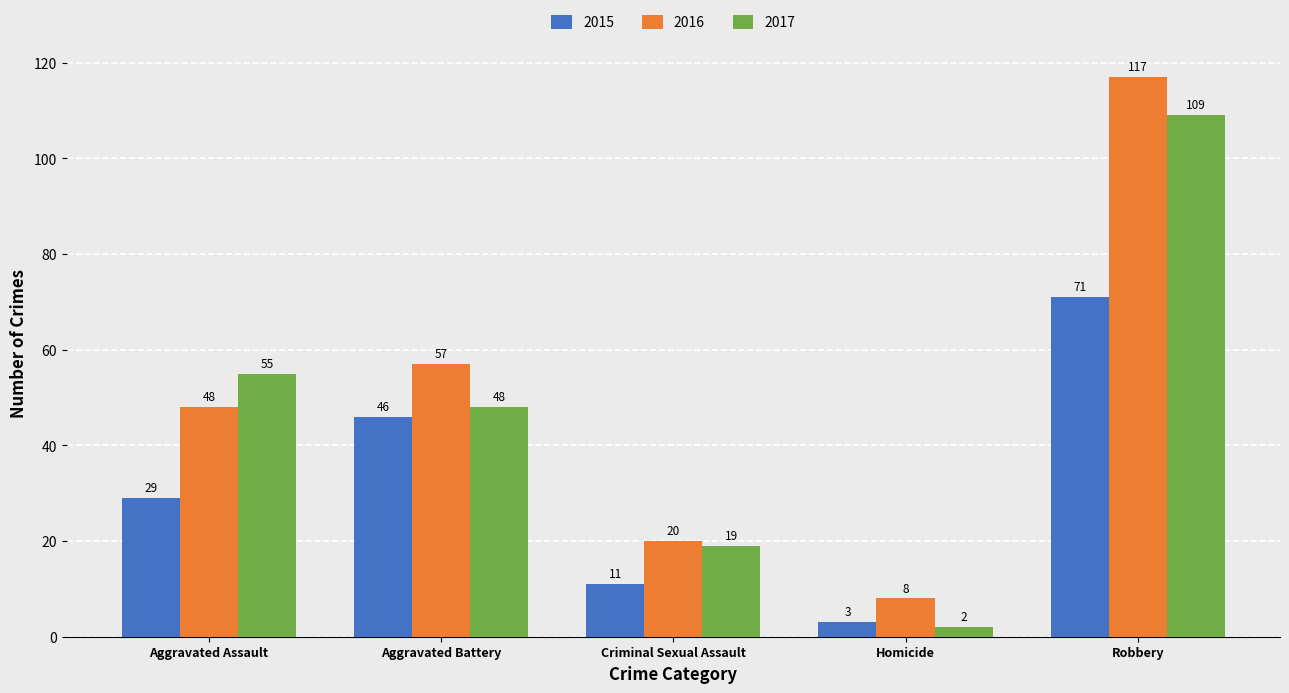

At which label is 2017 closest to 55?

Aggravated Assault